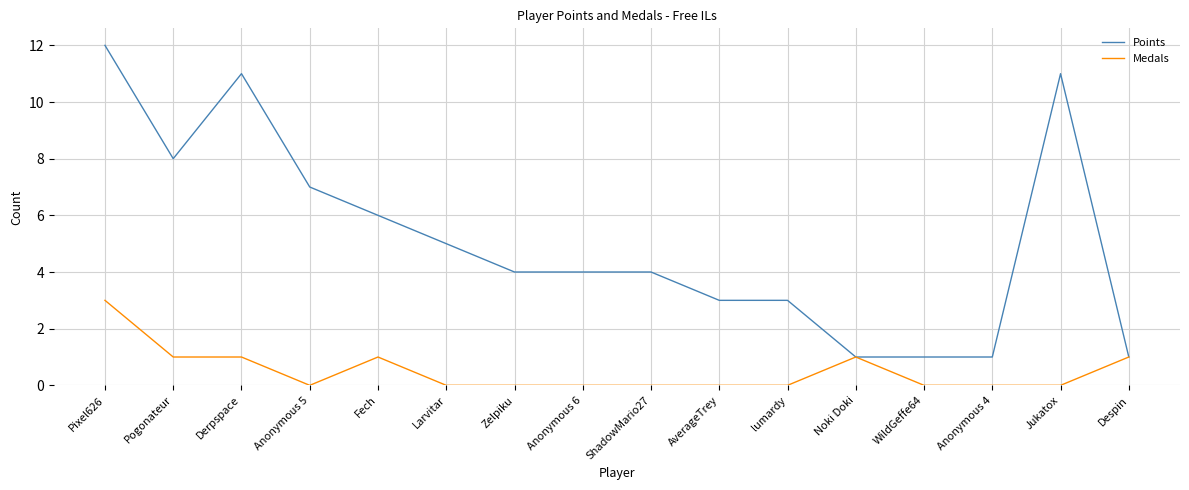

What are all the series names shown in the legend?

Points, Medals